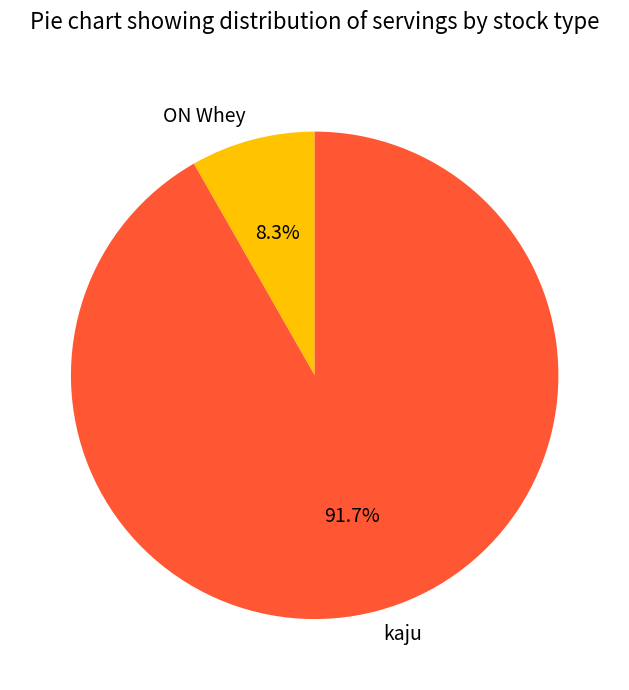

Which has a higher value, ON Whey or kaju?

kaju